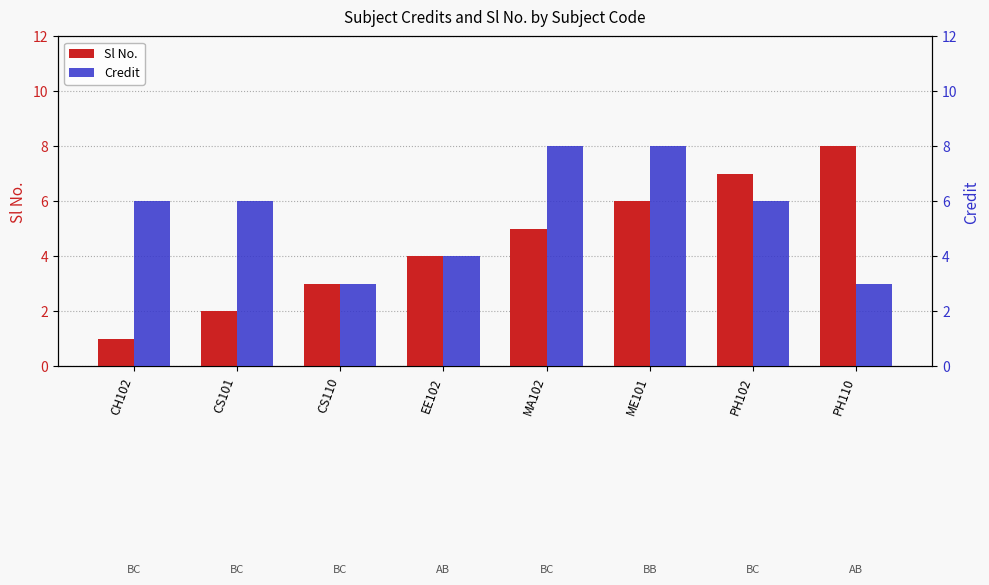

Does the chart contain stacked bars?

No